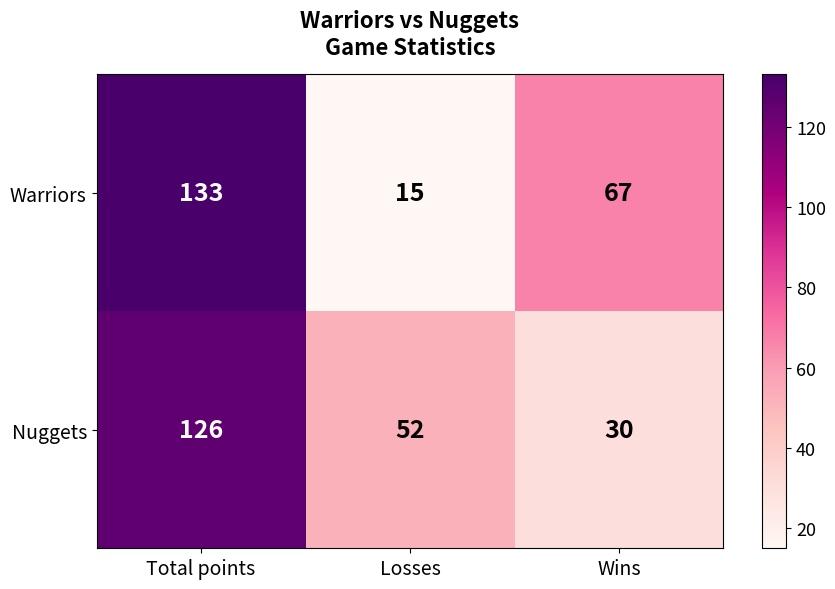

At which label is Nuggets closest to 78?

Losses